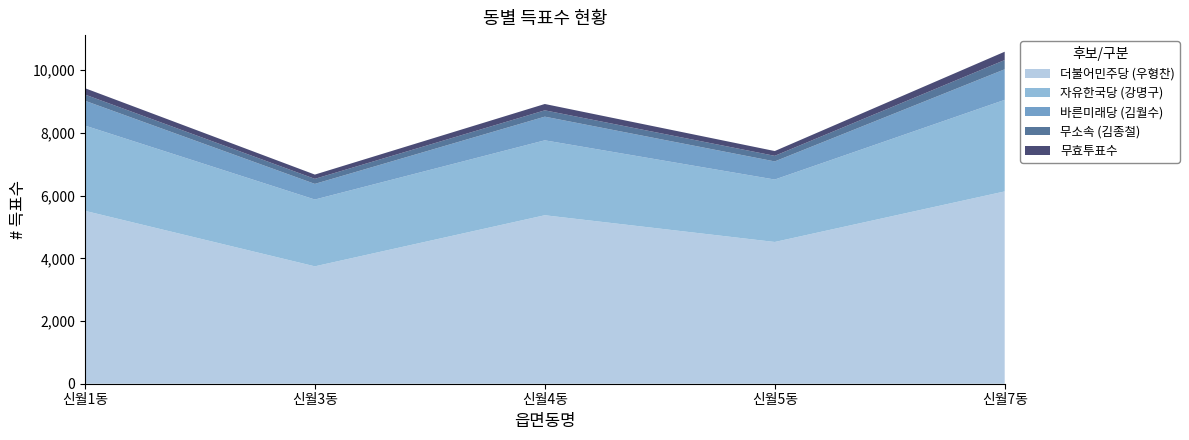

Reading left to right, list all the values displayed in this chart.

더불어민주당 (우형찬): 신월1동=5516	신월3동=3745	신월4동=5375	신월5동=4522	신월7동=6135
자유한국당 (강명구): 신월1동=2720	신월3동=2131	신월4동=2390	신월5동=1992	신월7동=2921
바른미래당 (김월수): 신월1동=792	신월3동=499	신월4동=755	신월5동=578	신월7동=975
무소속 (김종철): 신월1동=198	신월3동=161	신월4동=202	신월5동=178	신월7동=295
무효투표수: 신월1동=203	신월3동=136	신월4동=202	신월5동=153	신월7동=266